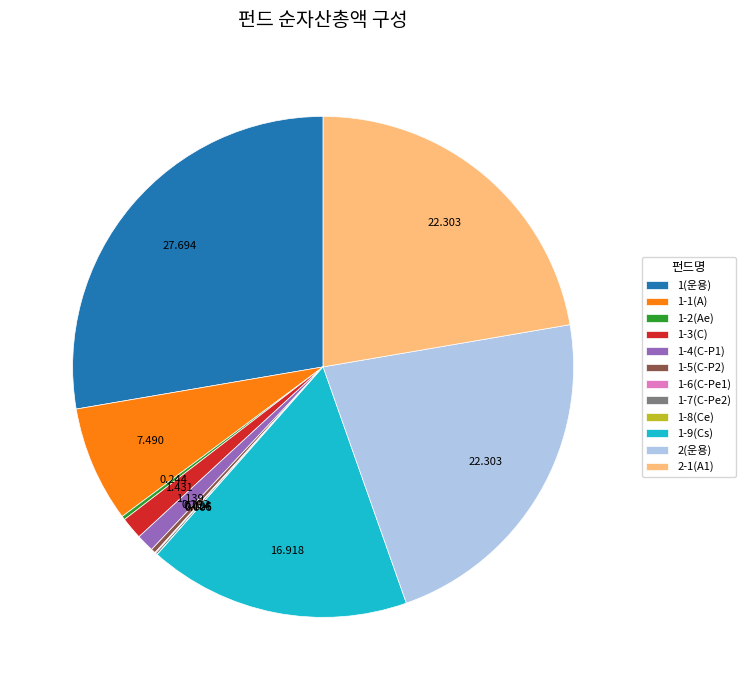

Is there a majority slice in this chart?

No